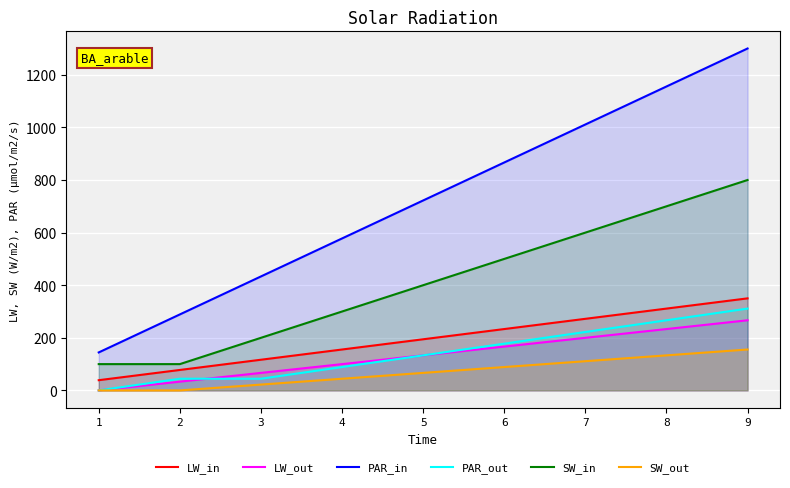

Which label corresponds to the largest value in the chart?

9